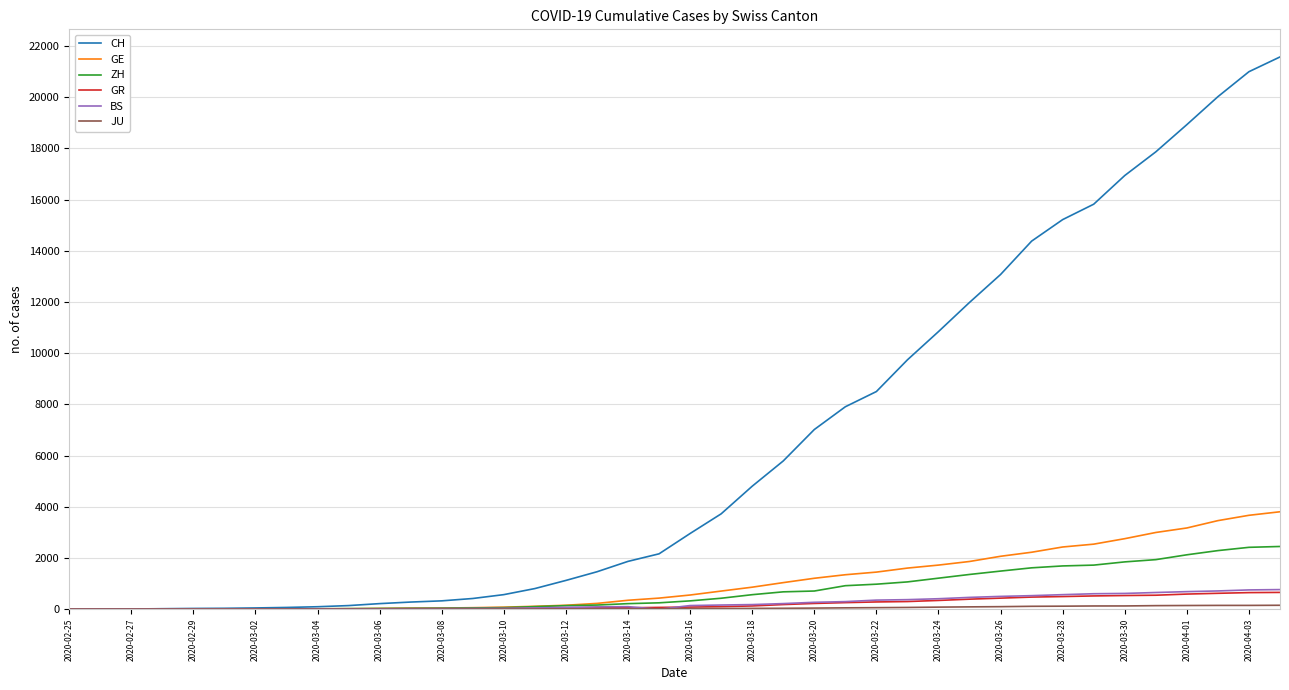

What is the greatest value displayed?

21574